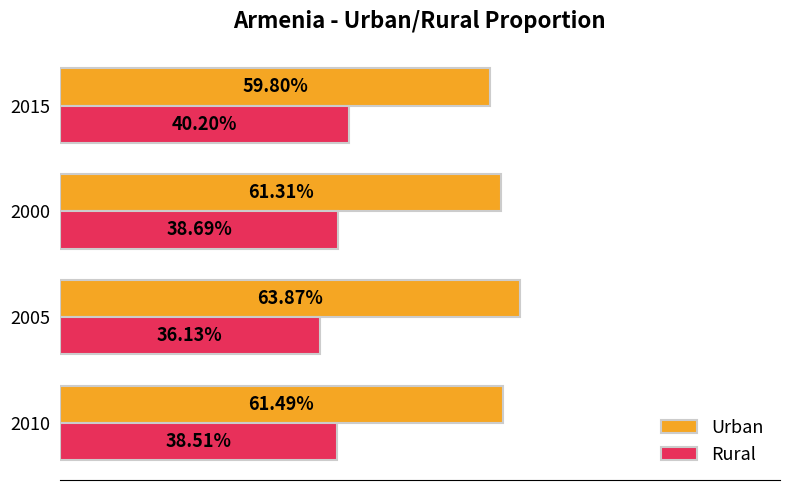

Which series has the largest total across all categories?

Urban